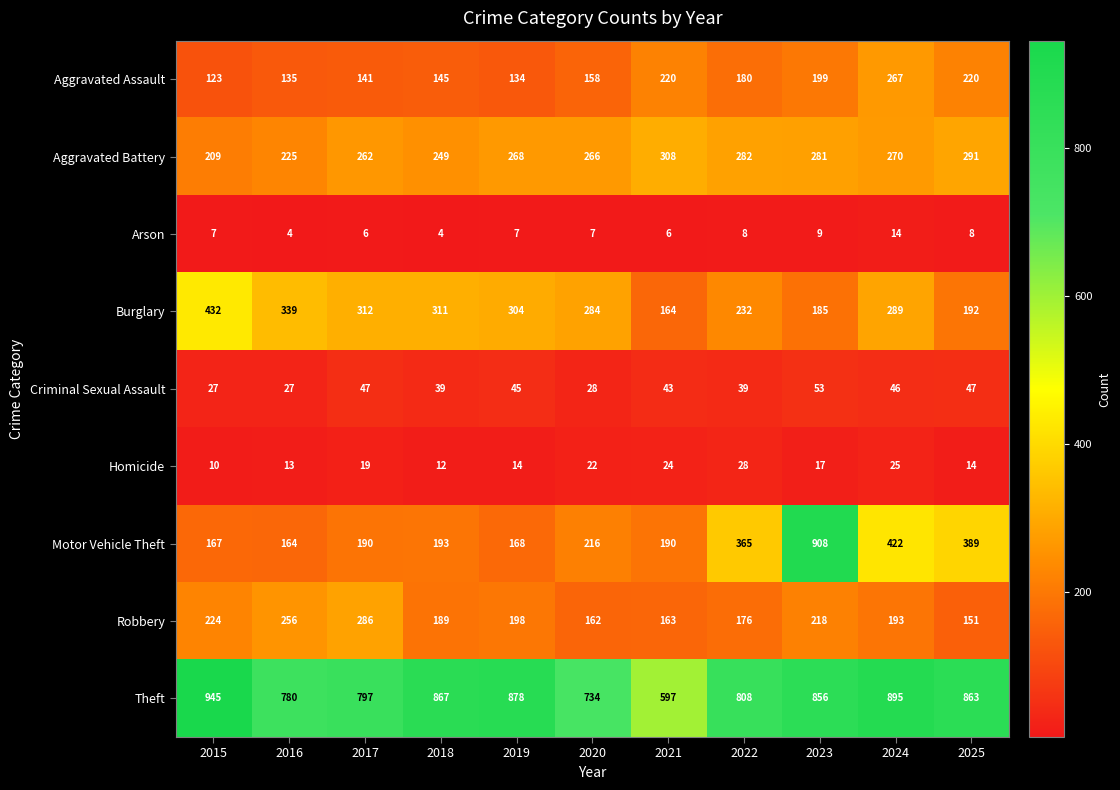

How many distinct data groups are displayed?

9